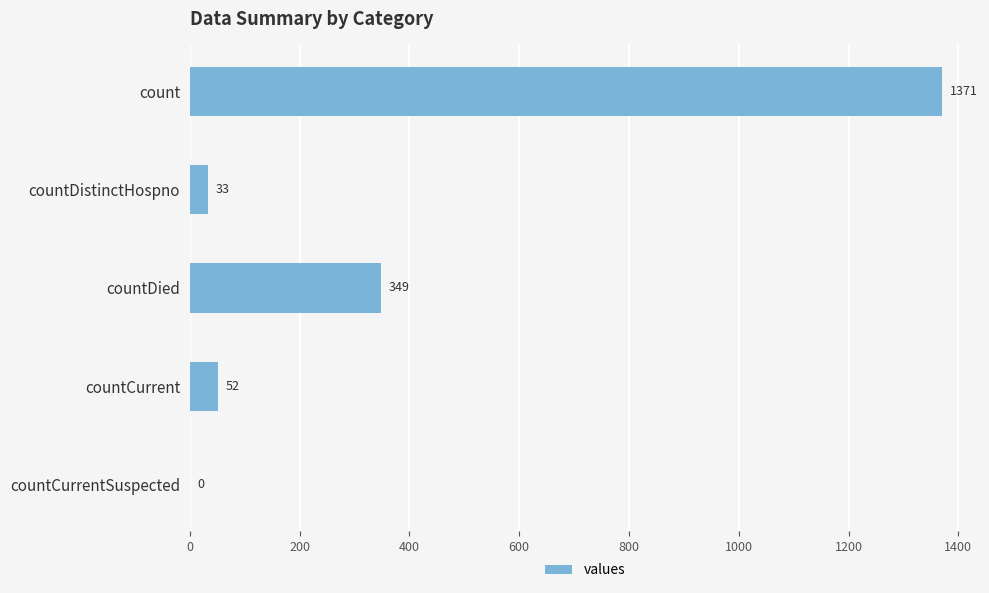

What is the sum of all values?

1805